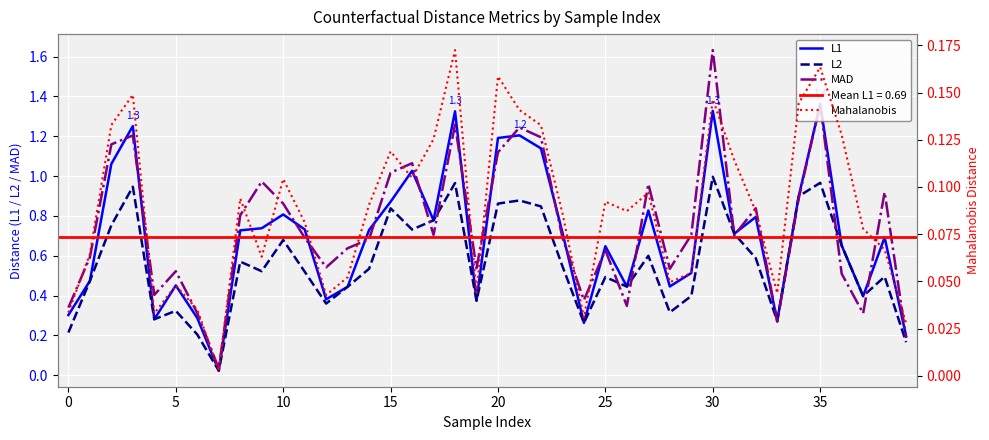

Rank the series by their maximum value, from lowest to highest.

Mahalanobis, L2, L1, MAD